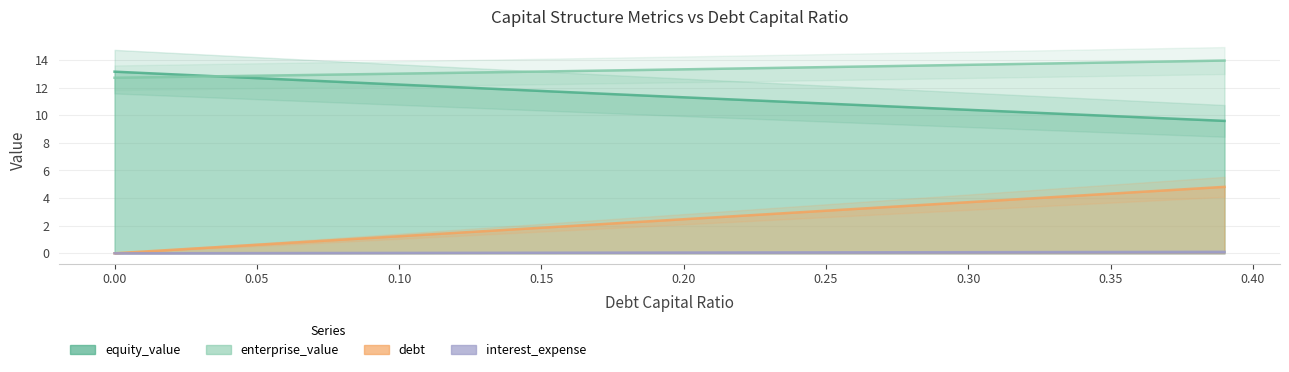

What is the spread (max minus min) of values at 0.18?

13.2